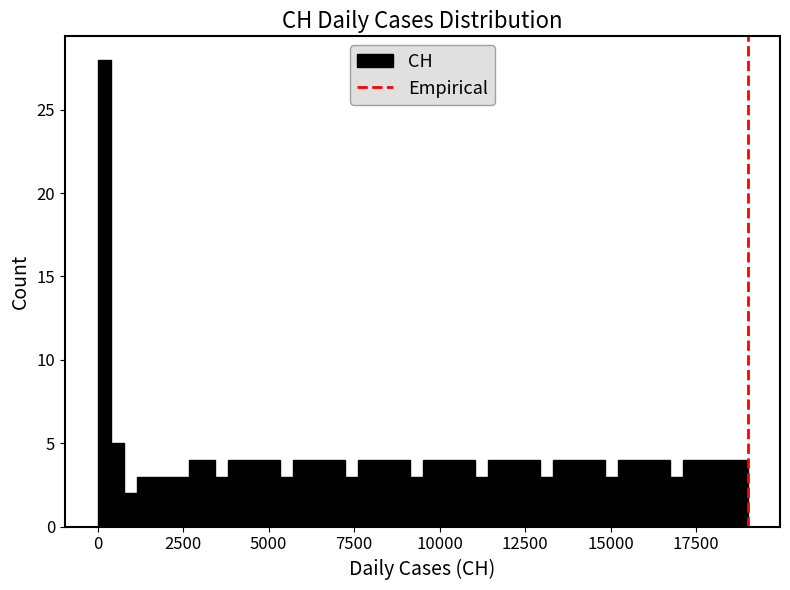

Read against the x-axis, roughly where is the centre of the tallest bar?

0